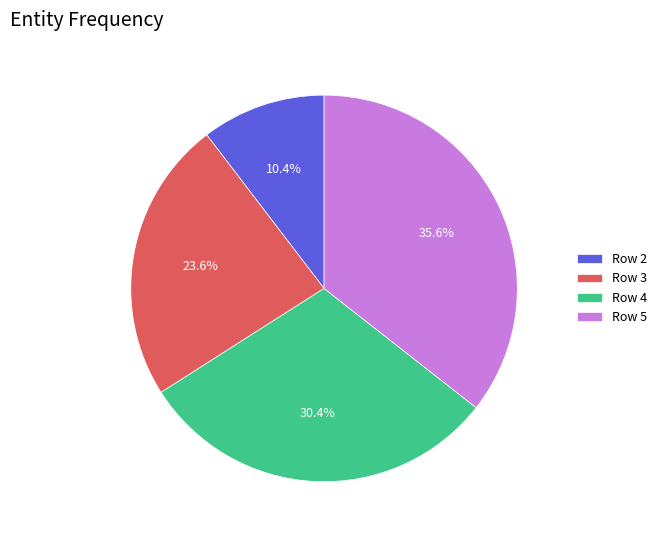

Which category has the biggest portion of the pie?

Row 5